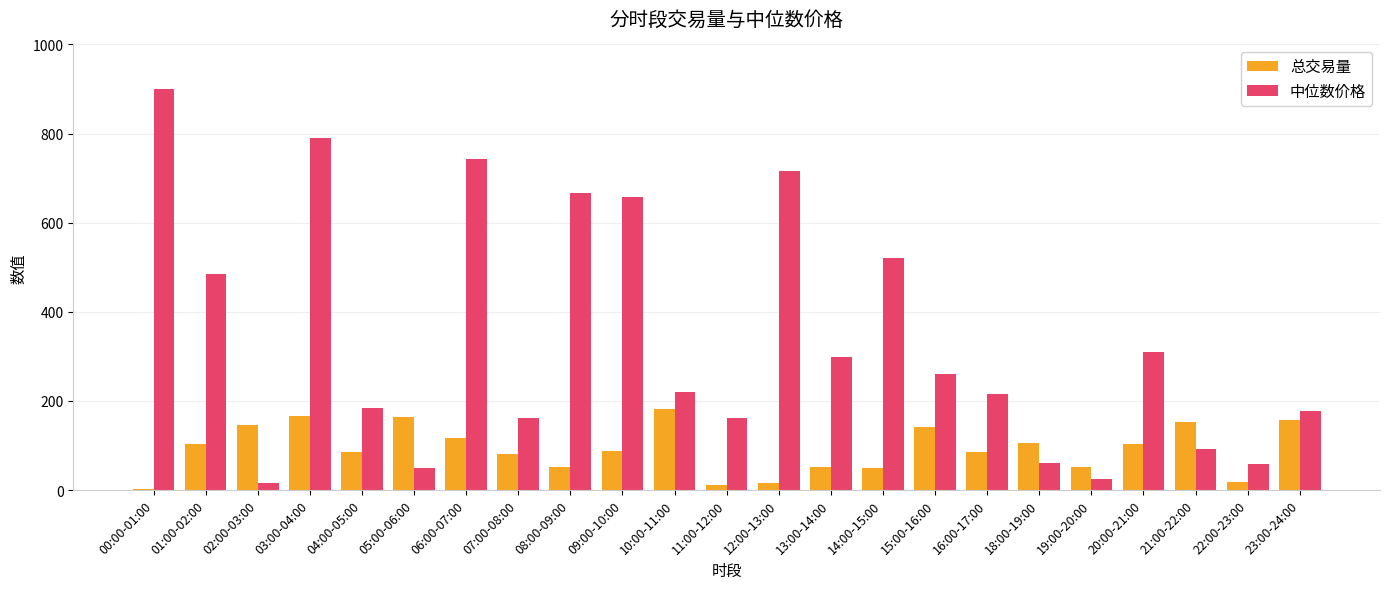

Is it true that 中位数价格 equals 667.4 at 08:00-09:00?

True